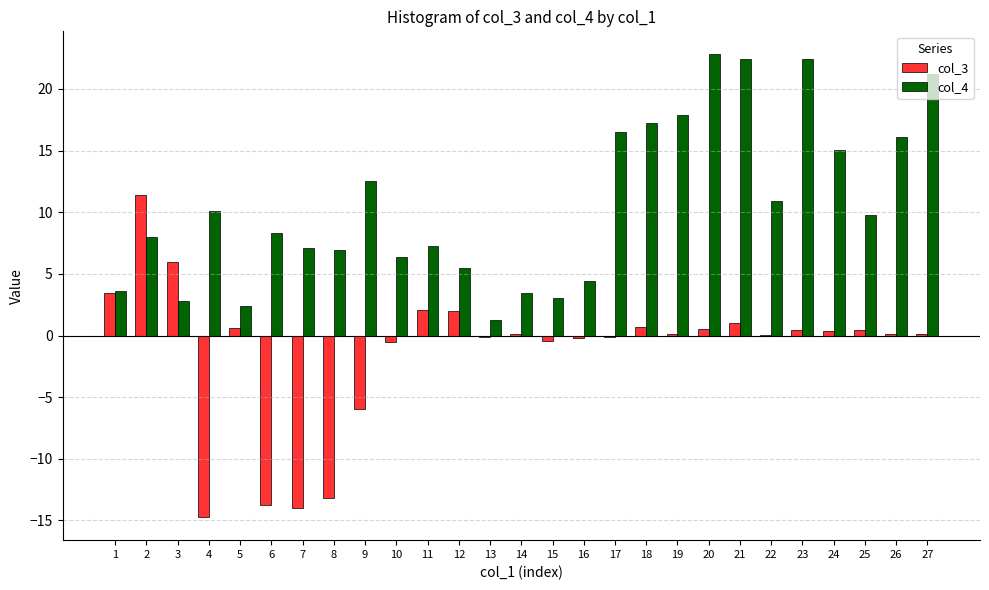

What is the maximum value shown in the chart?

22.8